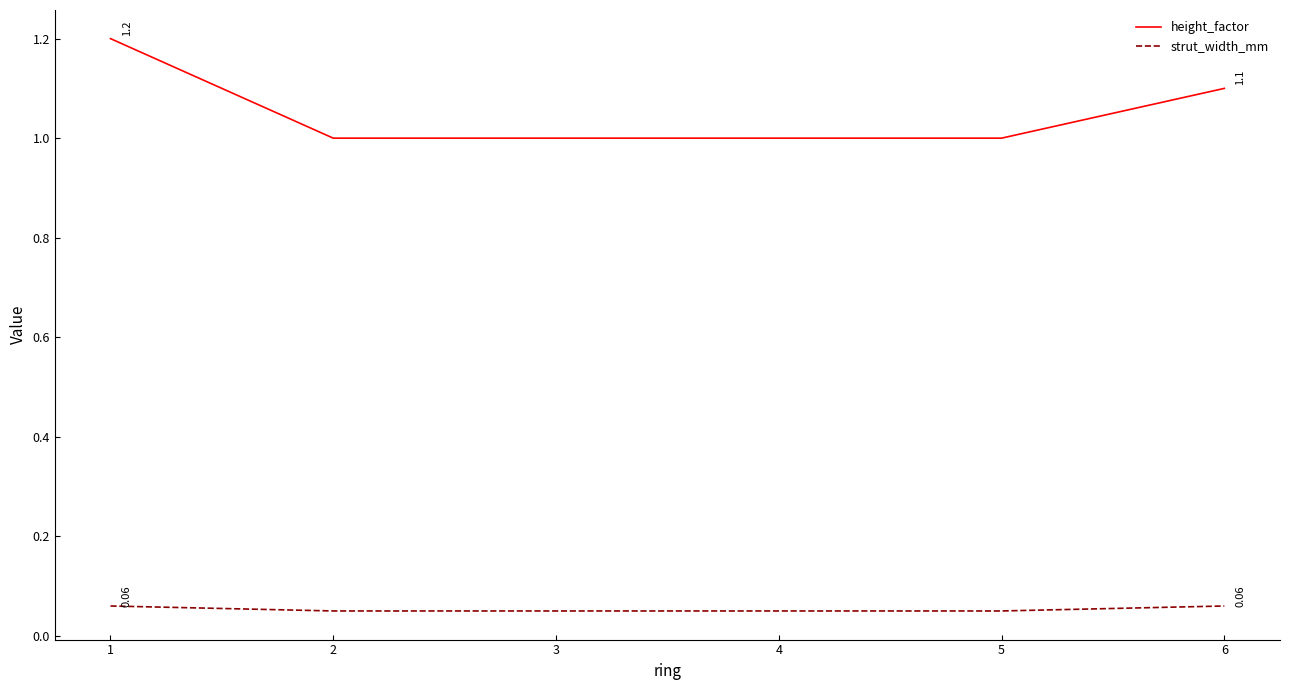

Between 2 and 6, which series saw the biggest shift?

height_factor